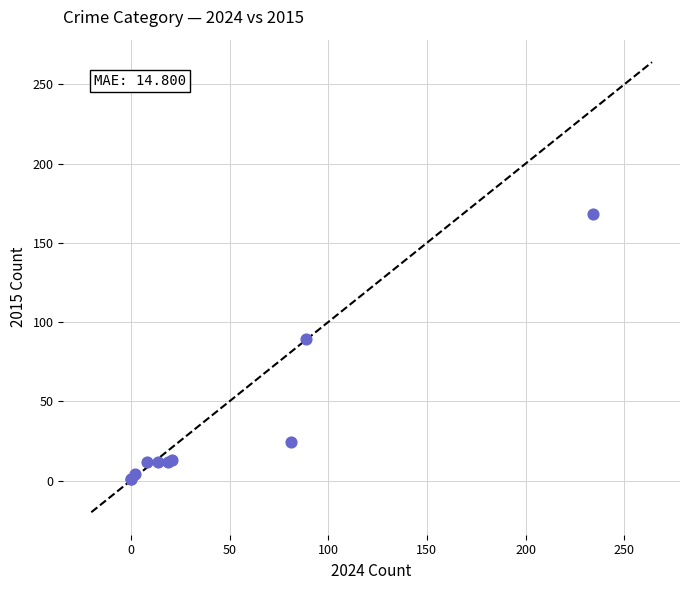

What Y value in the scatter plot is closest to 84?

89